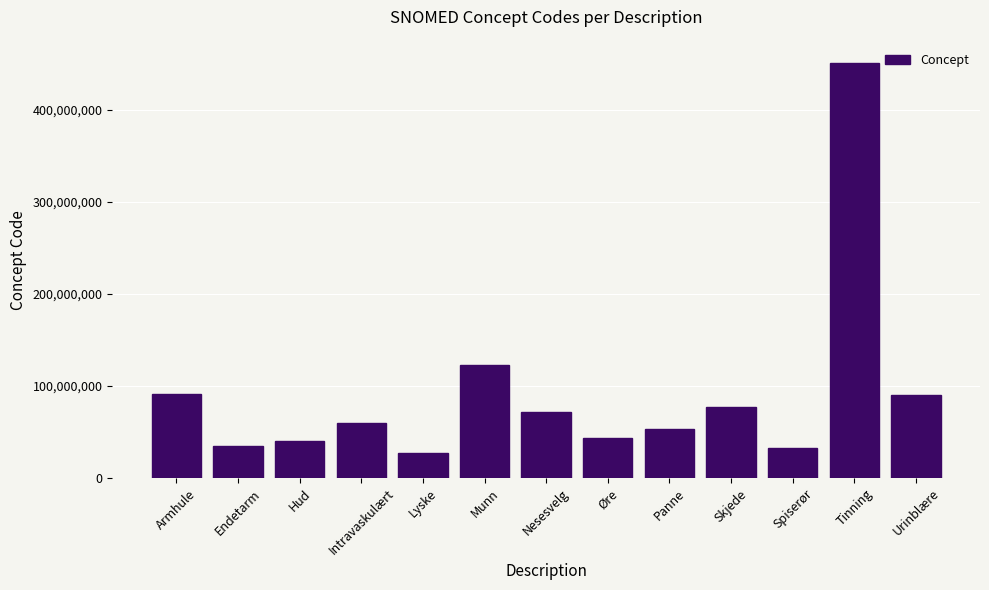

What is the sum of all values?

1193064033